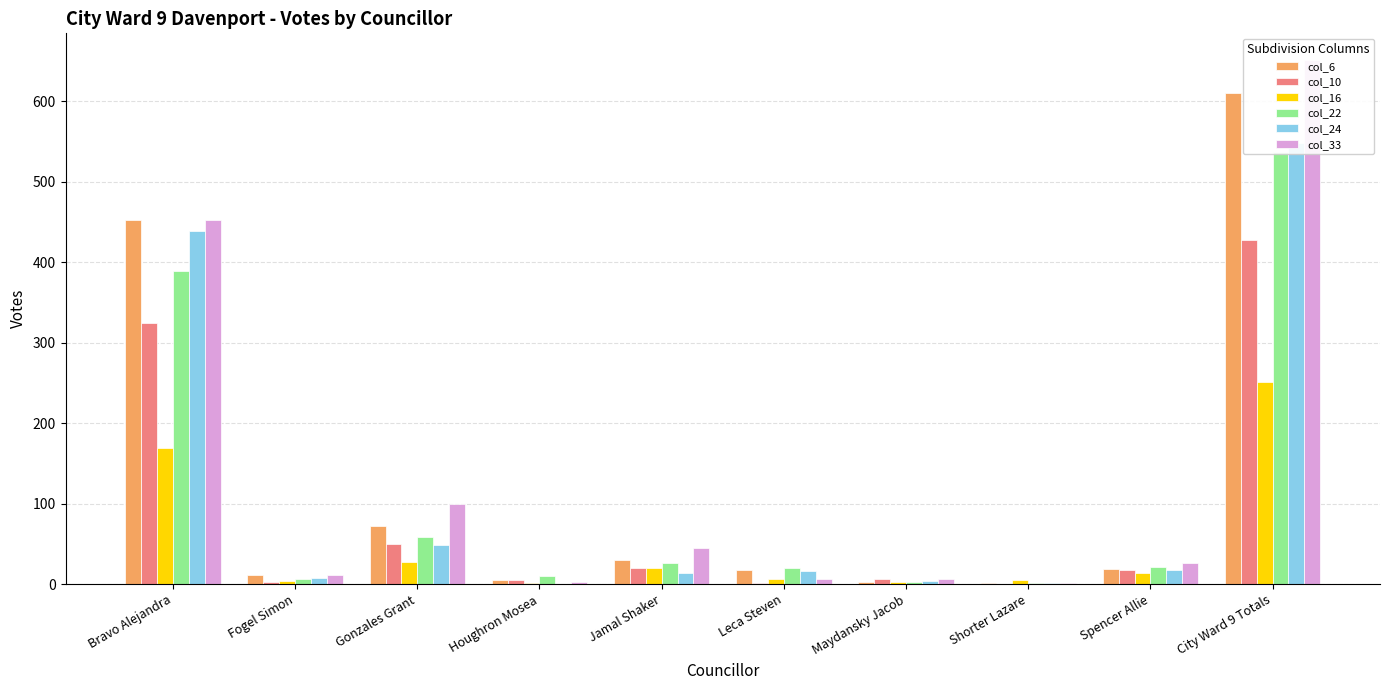

What position from the left is Jamal Shaker?

5